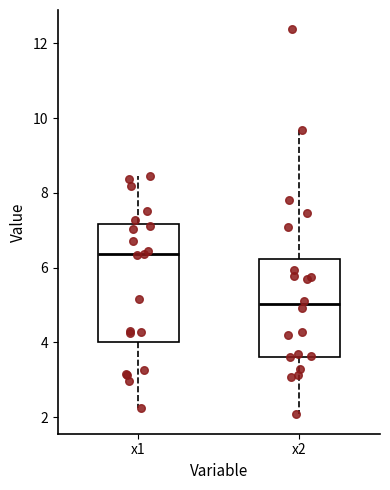

Reading left to right, read every box against the y-axis: the position of its median line, the range the box covers, and the ends of its whiskers. The values are not printed on the chart, so give them approximately, as read against the axis.

x1: median 6.4, box 4.0 to 7.2, whiskers 2.2 to 8.4
x2: median 5.0, box 3.6 to 6.2, whiskers 2.0 to 9.6